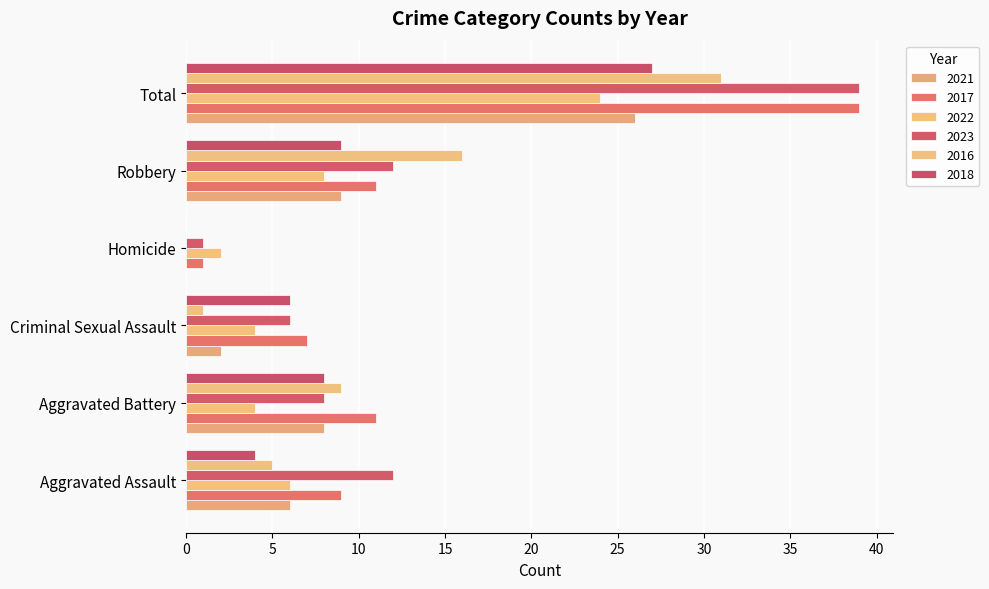

Reading left to right, extract all data points from this chart.

2021: 6	8	2	0	9	26
2017: 9	11	7	1	11	39
2022: 6	4	4	2	8	24
2023: 12	8	6	1	12	39
2016: 5	9	1	0	16	31
2018: 4	8	6	0	9	27